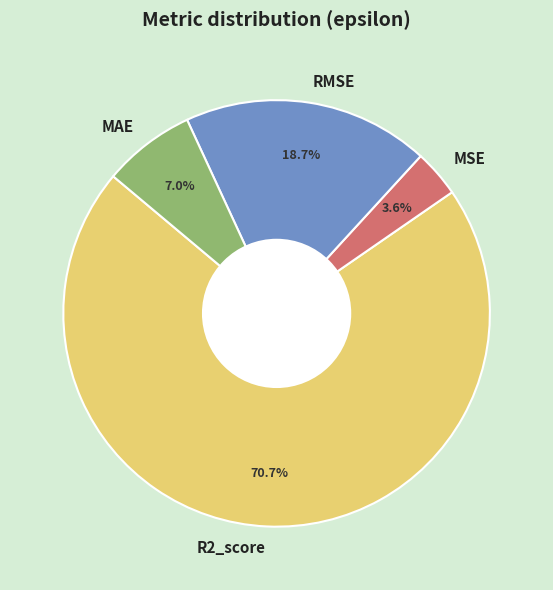

Is it true that MAE is 17% of the pie?

False